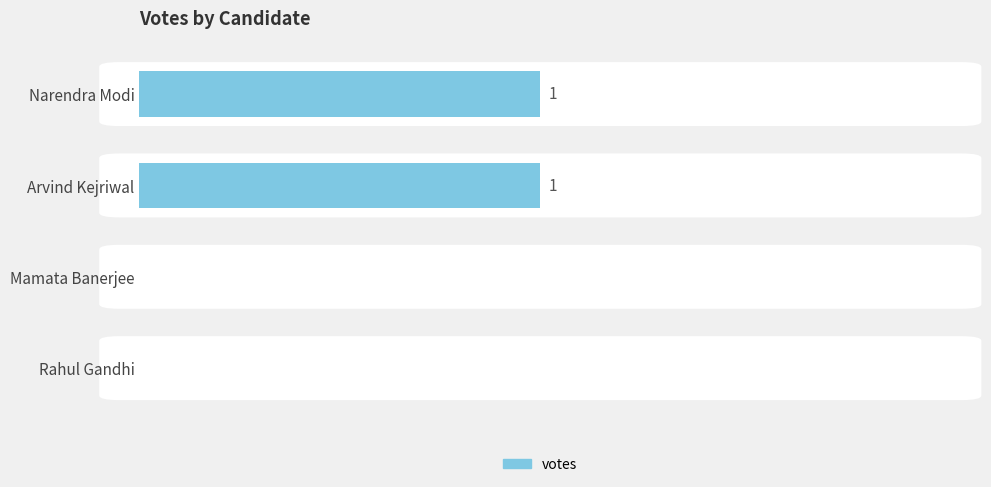

The value at Arvind Kejriwal is 0. True or false?

False